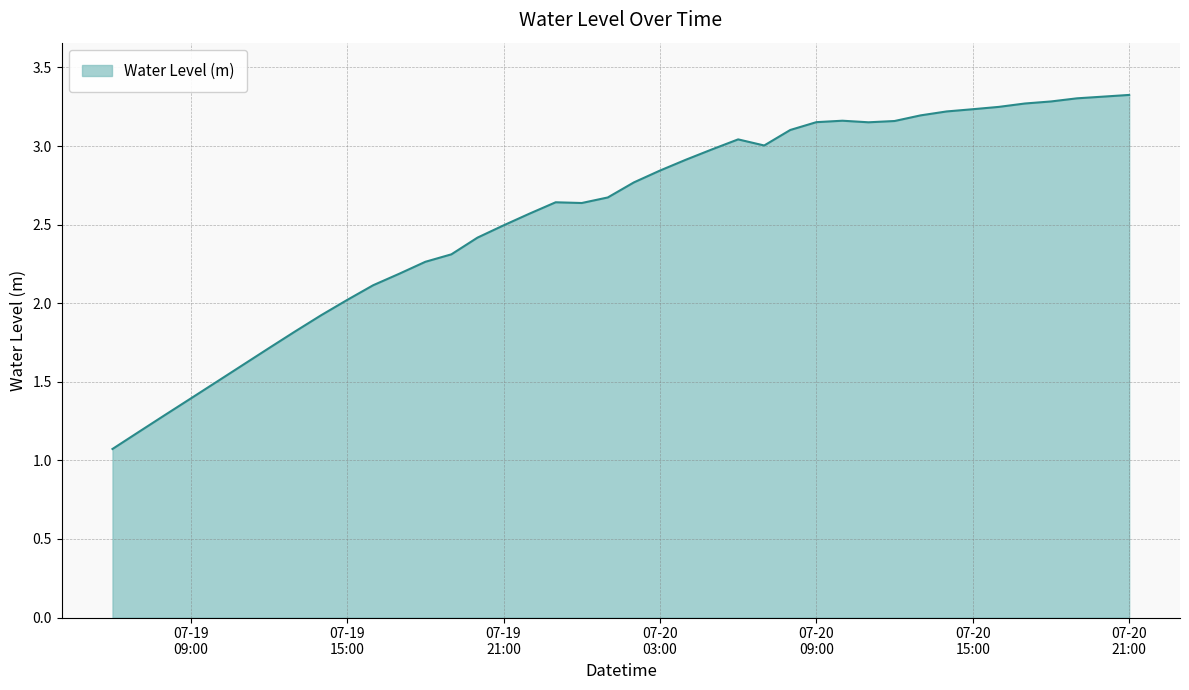

What is the maximum value shown in the chart?

3.3